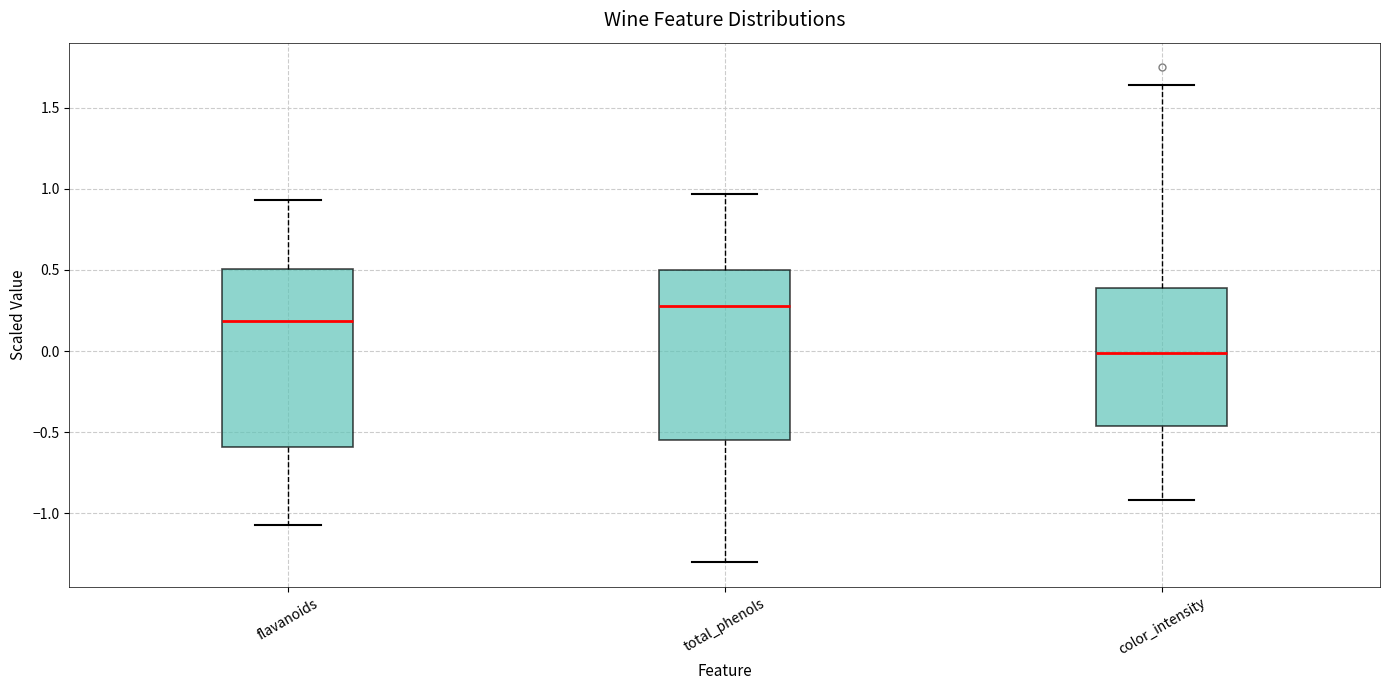

Which box has the highest median line?

total_phenols